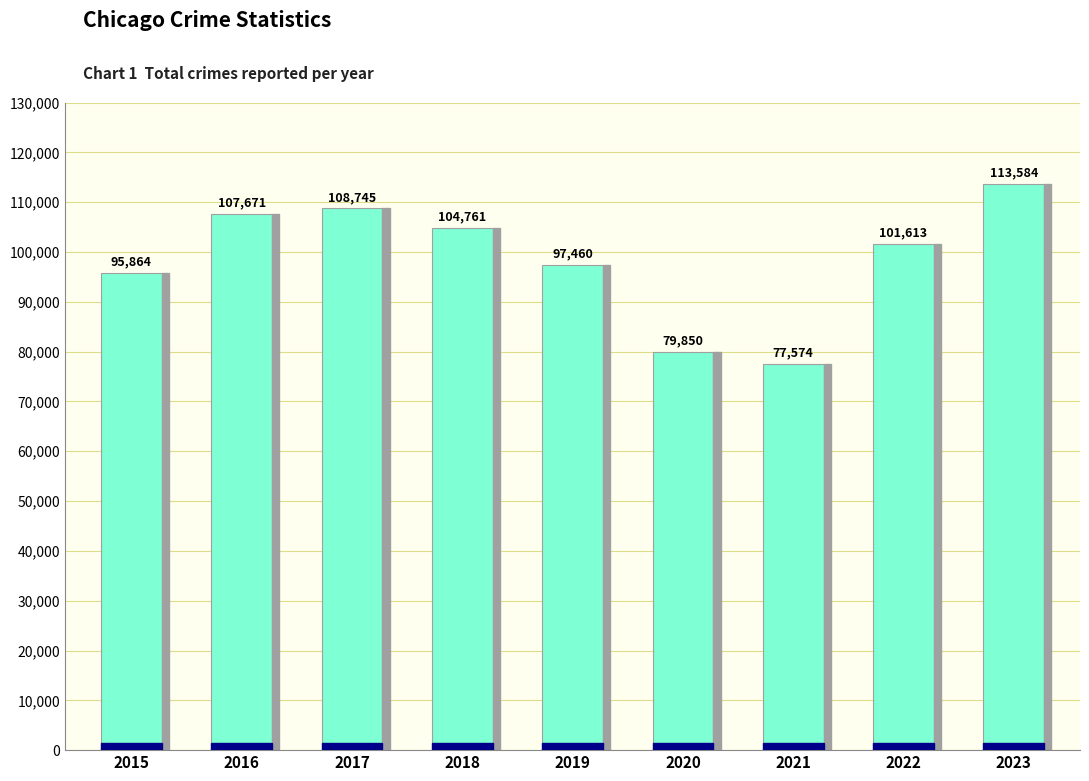

Approximately how many times larger is the value at 2021 compared to 2022?

0.8